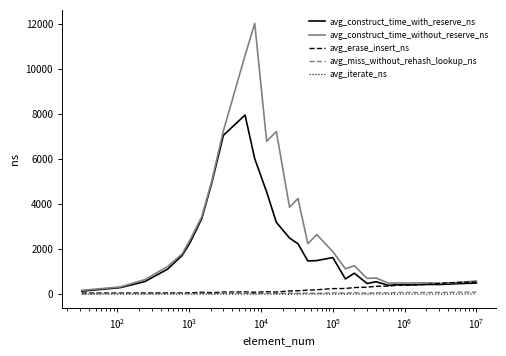

What is the highest value of the avg_erase_insert_ns series?

542.3